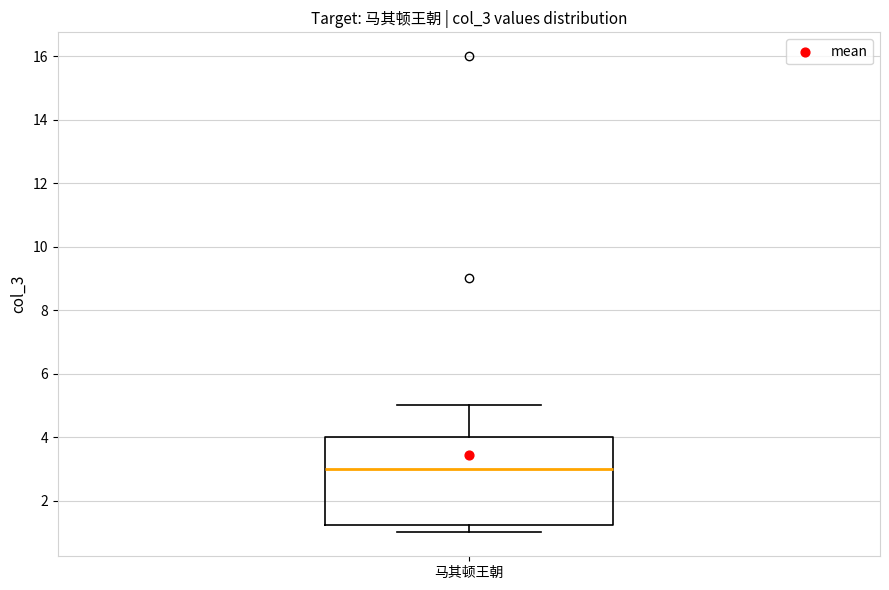

Read this box plot against the y-axis: the position of the median line, the range covered by the box, and the ends of both whiskers. The values are not printed on the chart, so give them approximately, as read against the axis.

median 3.0, box 1.2 to 4.0, whiskers 1.0 to 5.0